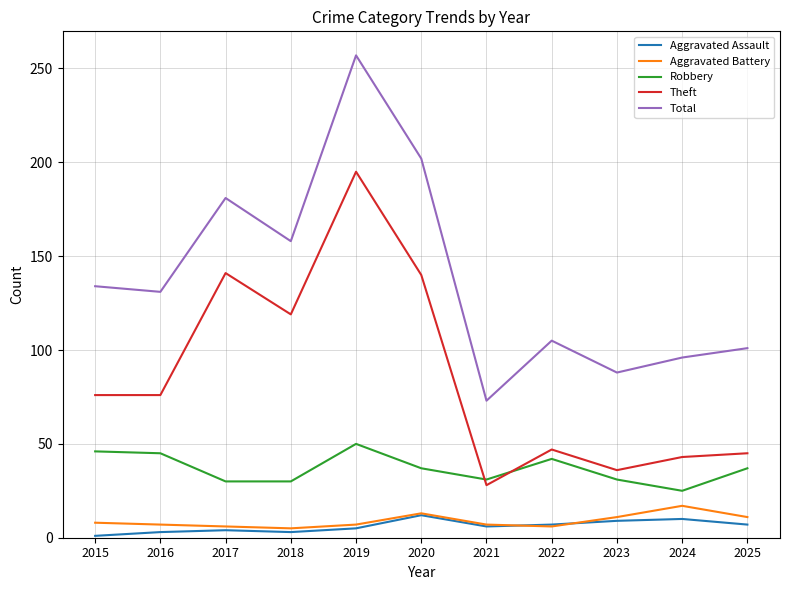

True or false: Theft and Robbery intersect in this chart.

True